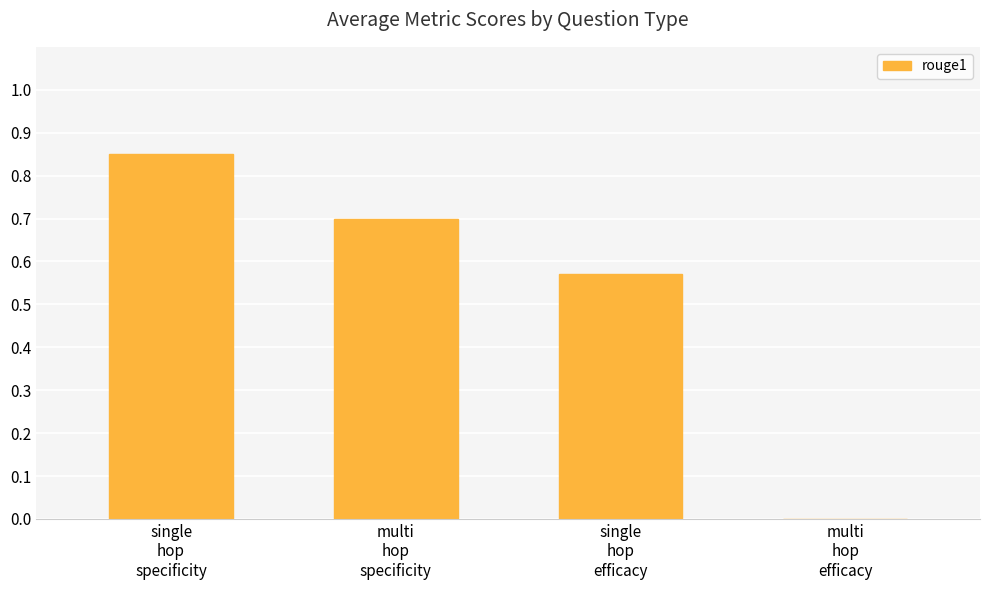

How many values are between 0 and 1?

4